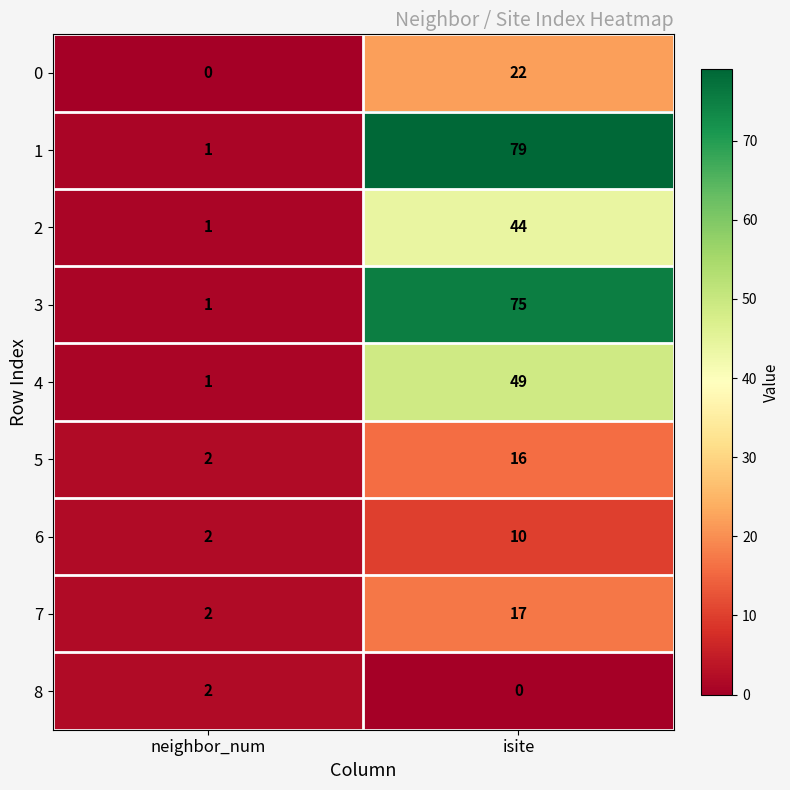

Which label corresponds to the largest value in the chart?

isite